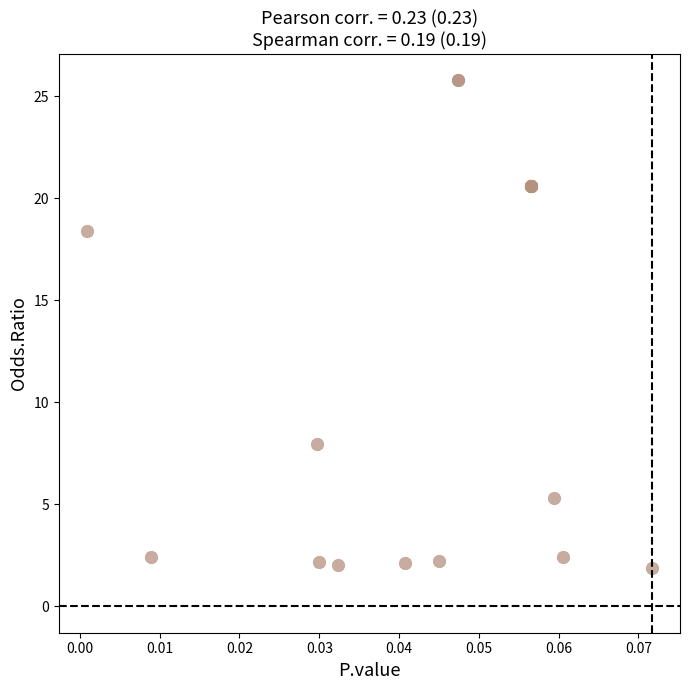

What Y value in the scatter plot is closest to 13?

8.0